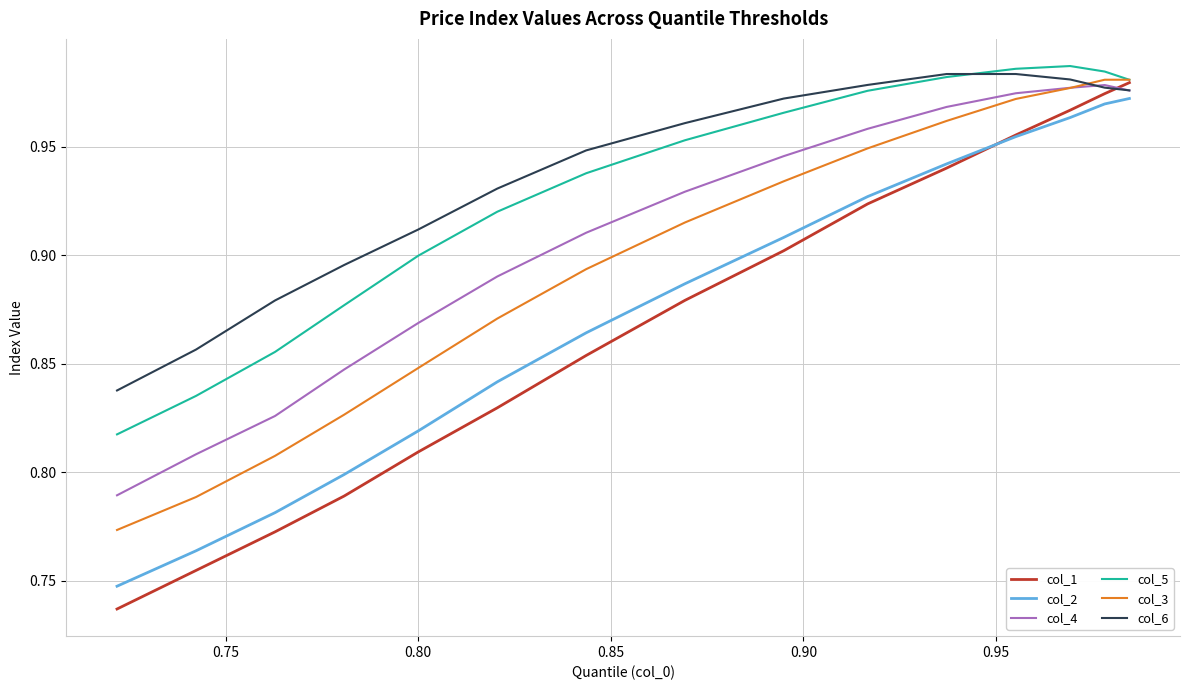

Which series has the largest range (max minus min)?

col_1